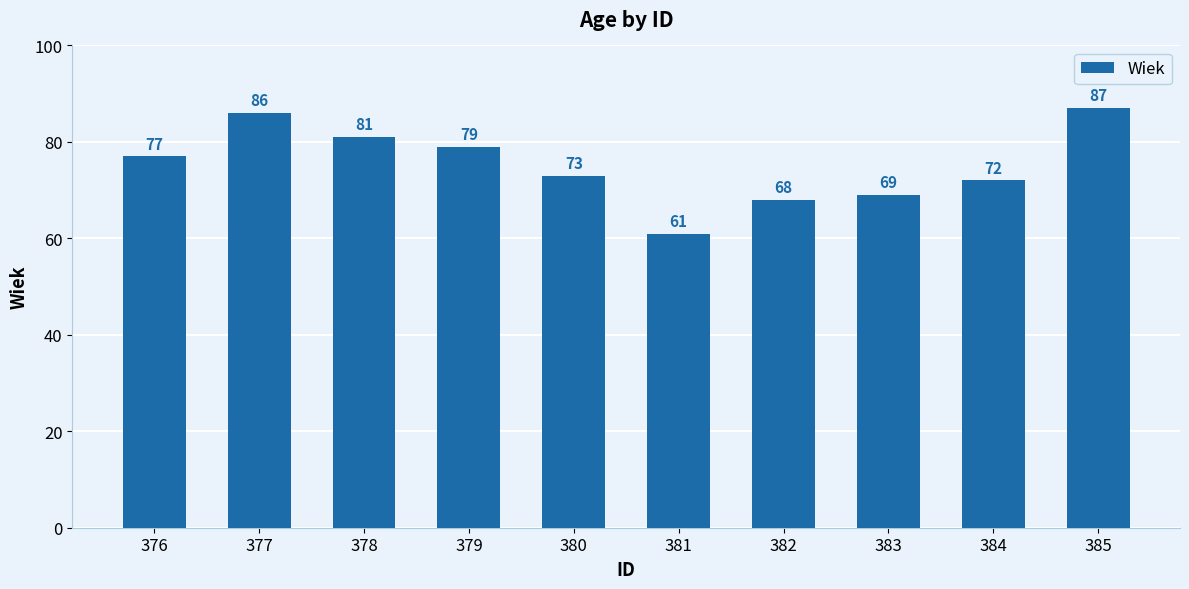

What is the change in value from 378 to 380?

-8